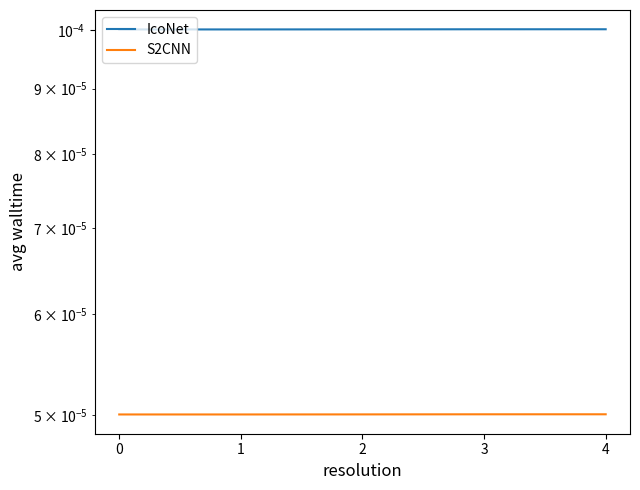

Does the chart have visible grid lines?

No